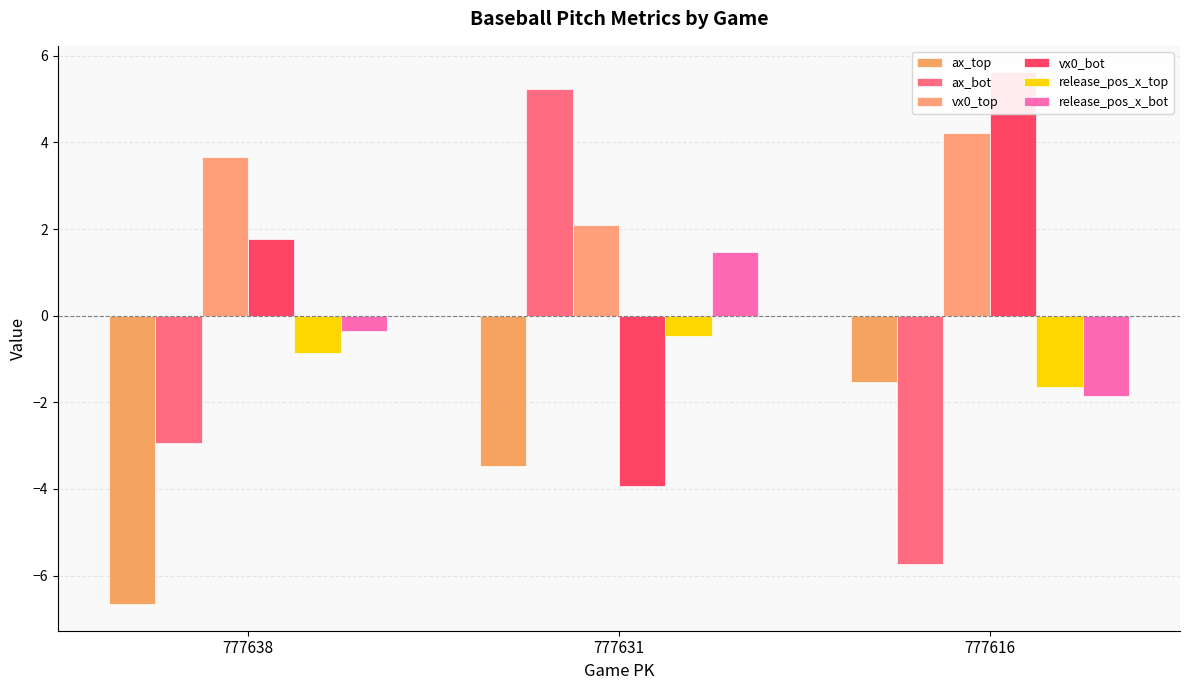

How many groups of bars are there?

3